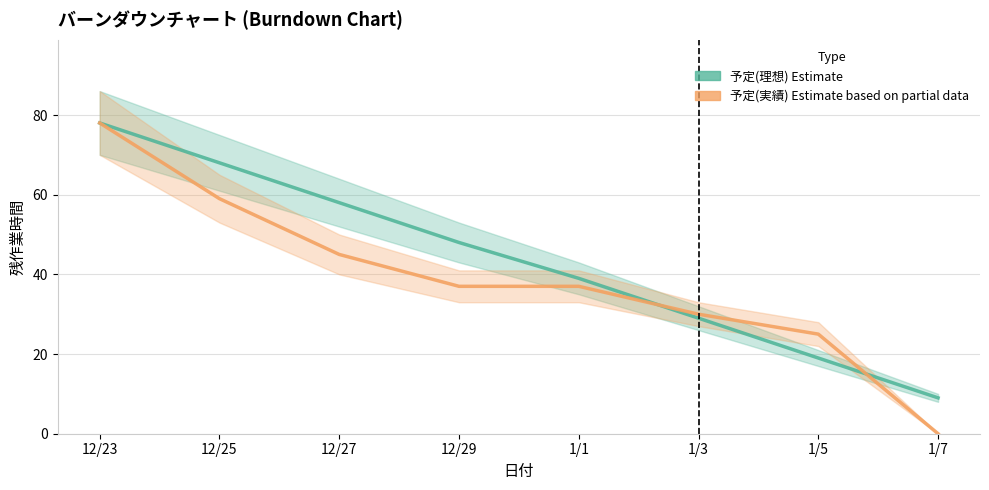

Which series has the largest total across all categories?

予定(理想)